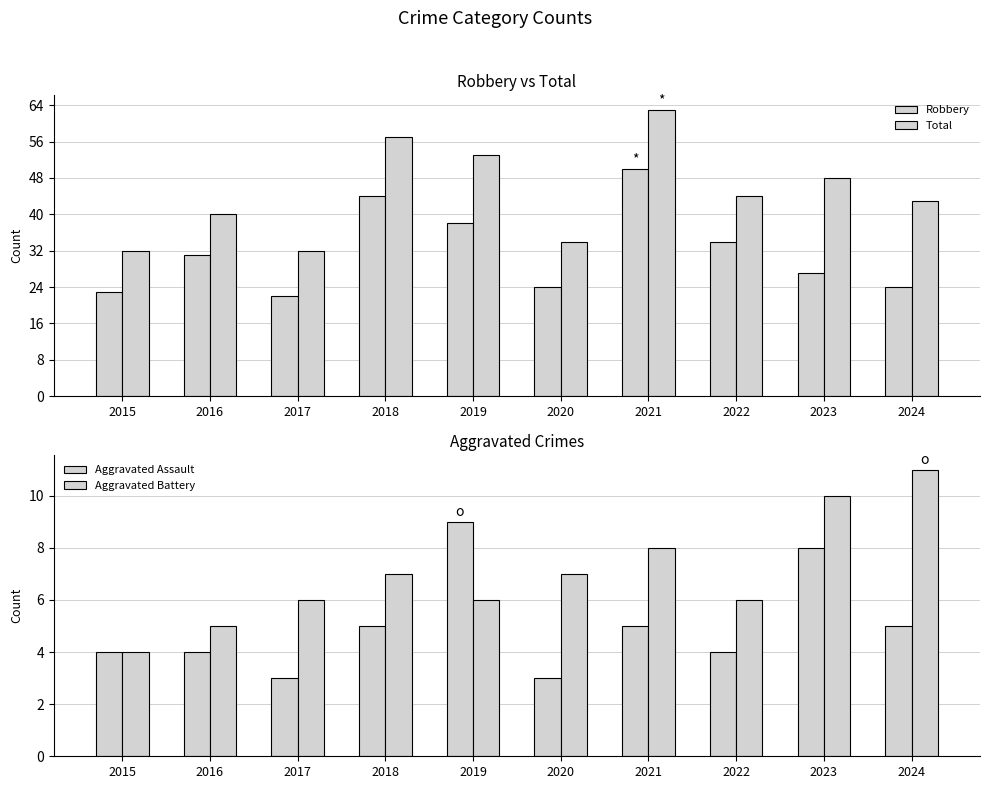

Where is Aggravated Battery nearest to the value 7?

2018